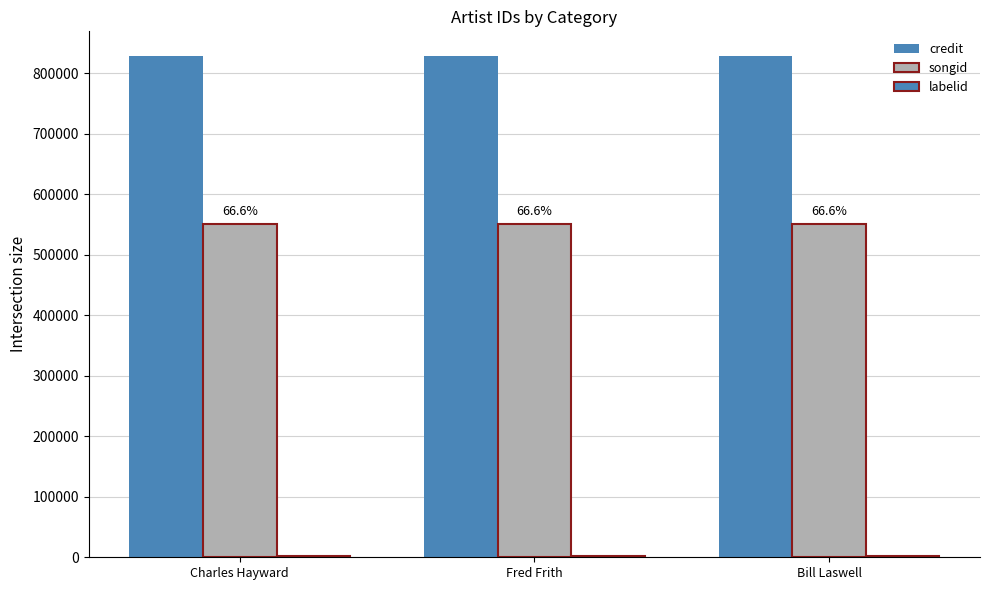

Reading left to right, extract all data points from this chart.

credit: 828051	828051	828051
songid: 551698	551698	551698
labelid: 2156	2156	2156